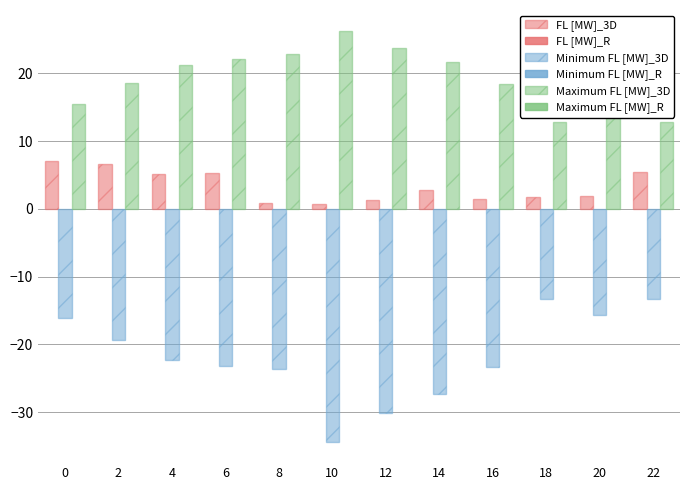

What is the difference between the highest and lowest values at 2?

37.9